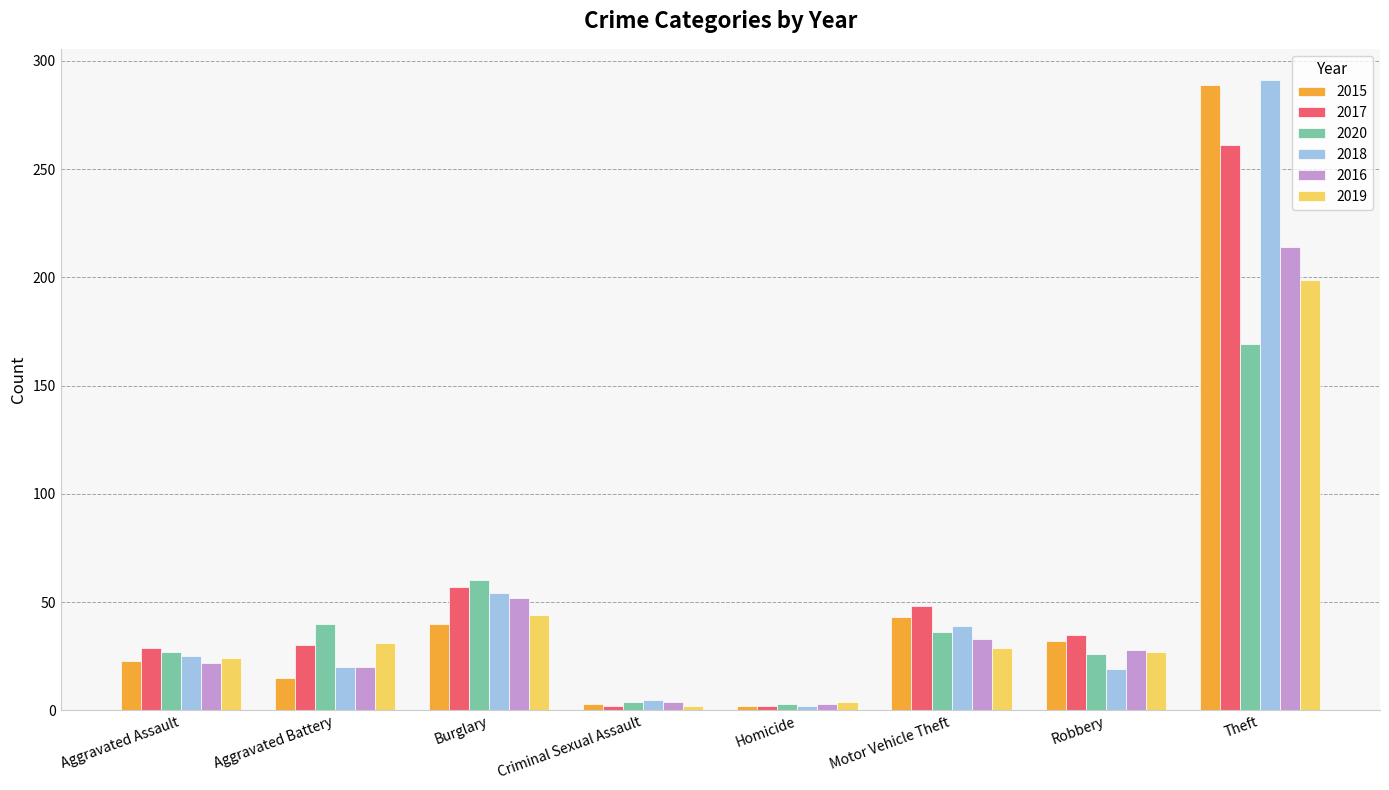

What is the minimum value for 2016?

3